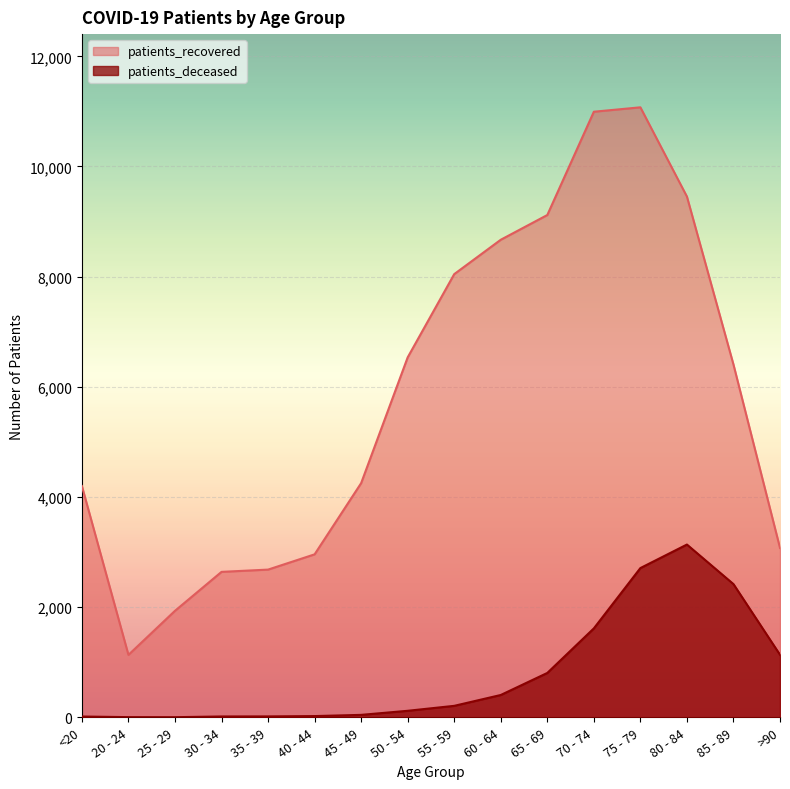

Reading left to right, what are all the values shown in this chart?

patients_recovered: <20=4199	20 - 24=1134	25 - 29=1934	30 - 34=2641	35 - 39=2682	40 - 44=2959	45 - 49=4252	50 - 54=6535	55 - 59=8046	60 - 64=8670	65 - 69=9119	70 - 74=10994	75 - 79=11074	80 - 84=9454	85 - 89=6405	>90=3075
patients_deceased: <20=15	20 - 24=4	25 - 29=3	30 - 34=16	35 - 39=17	40 - 44=23	45 - 49=45	50 - 54=119	55 - 59=209	60 - 64=406	65 - 69=806	70 - 74=1615	75 - 79=2710	80 - 84=3137	85 - 89=2419	>90=1136